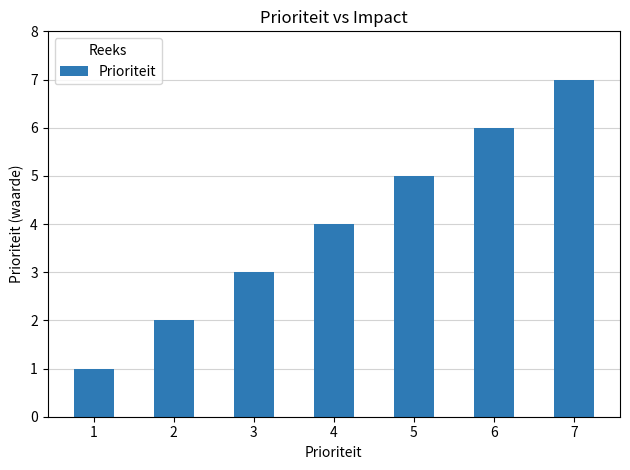

Which category has the lowest value across all series?

1